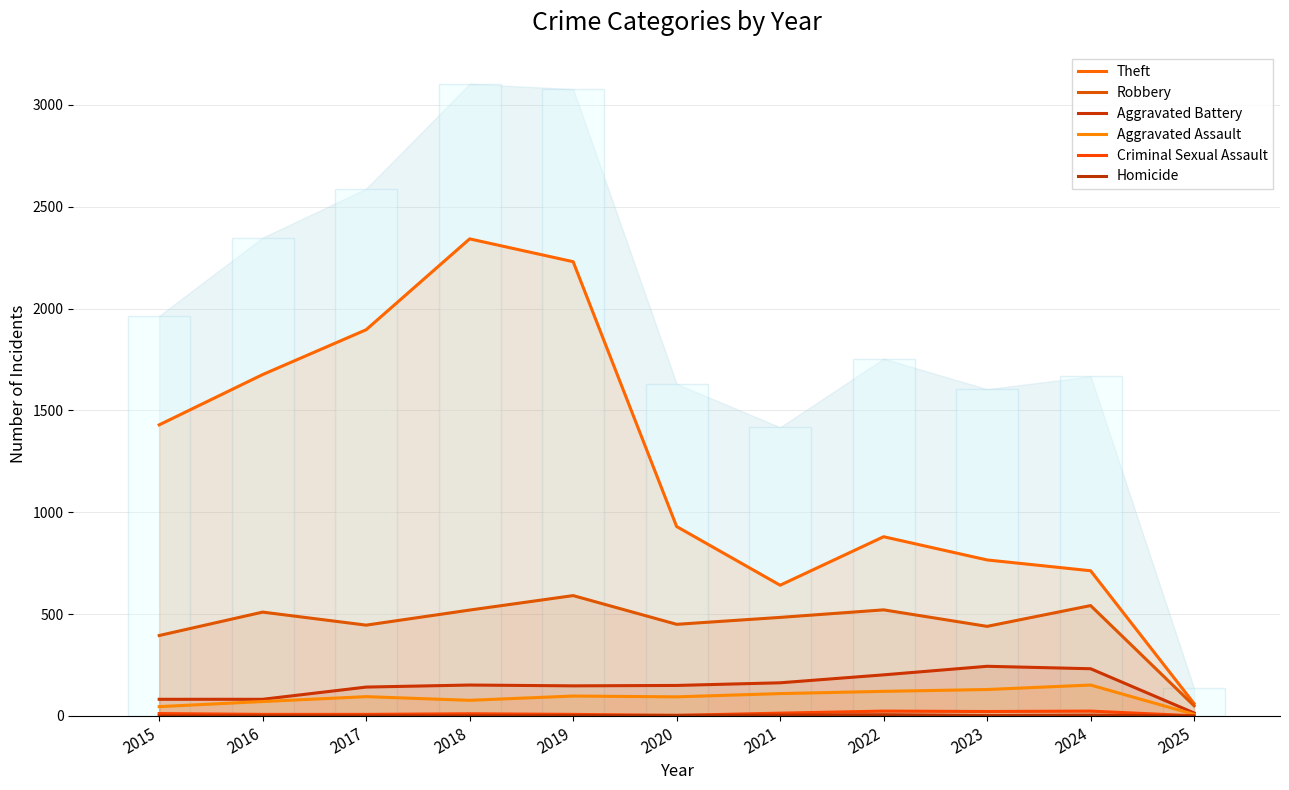

At which label is Theft closest to 1201?

2015